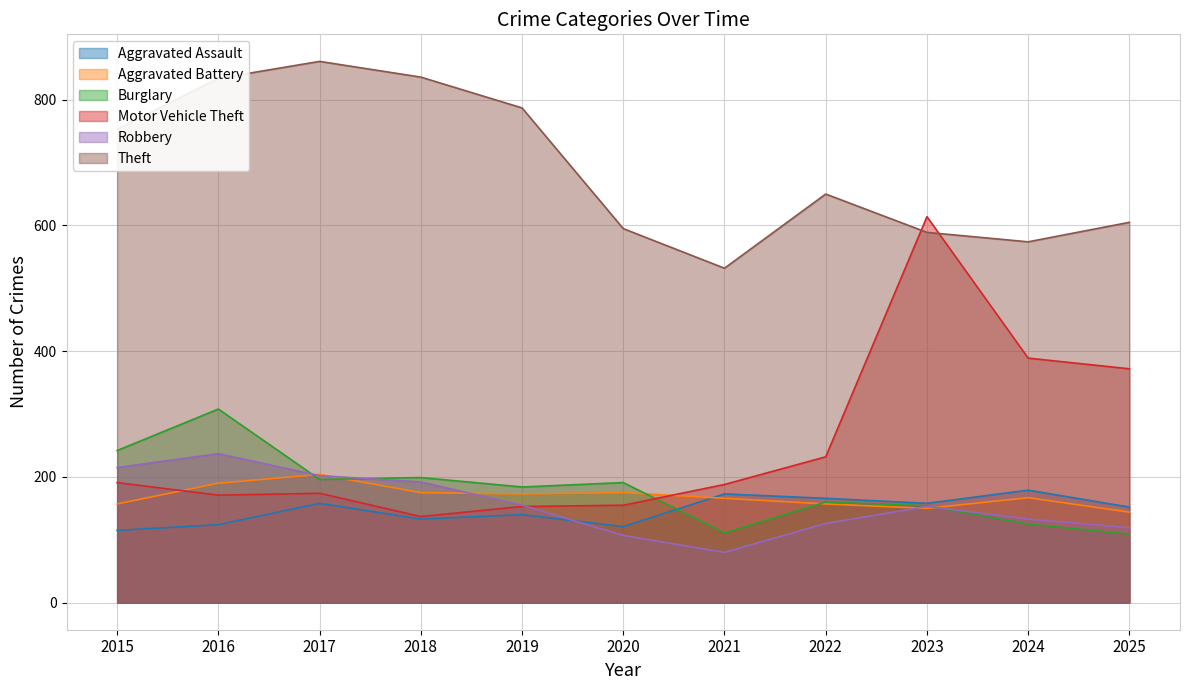

Rank the categories by Burglary value from highest to lowest.

2016, 2015, 2018, 2017, 2020, 2019, 2022, 2023, 2024, 2021, 2025